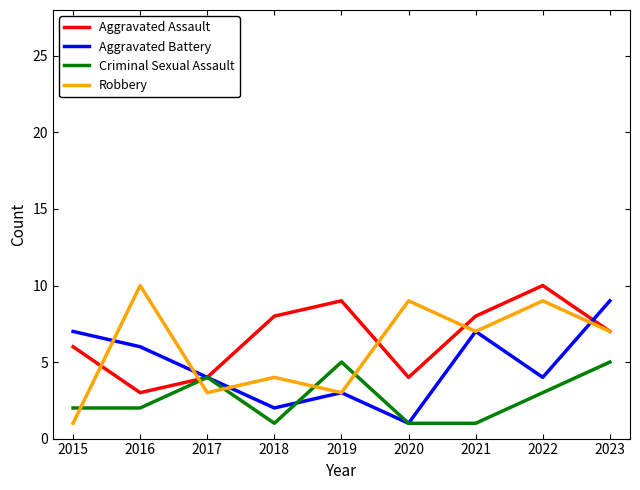

After their last crossing, which series has the higher values: Robbery or Aggravated Battery?

Aggravated Battery